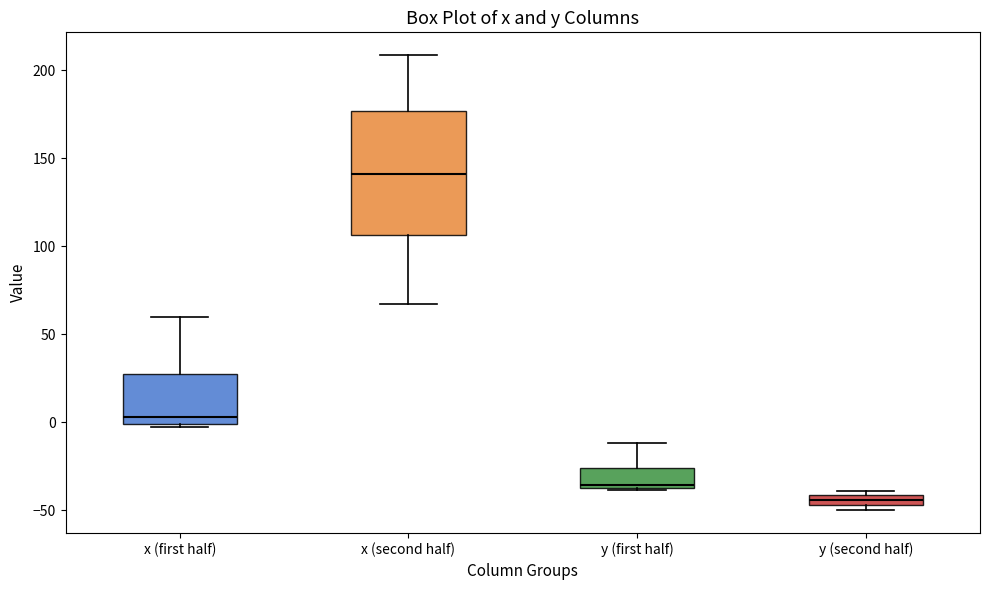

Where is the lower edge of the box for y (first half) on the y-axis? The values are not printed on the chart, so give them approximately, as read against the axis.

-35